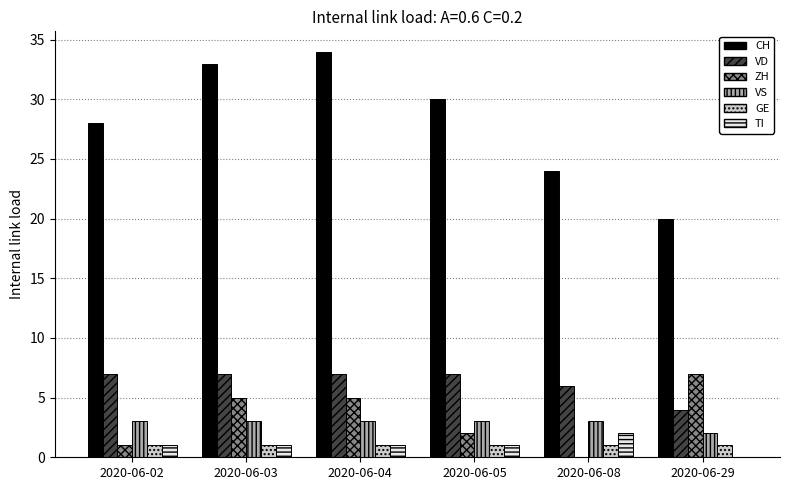

True or false: VS has a value of 3 at 2020-06-04.

True